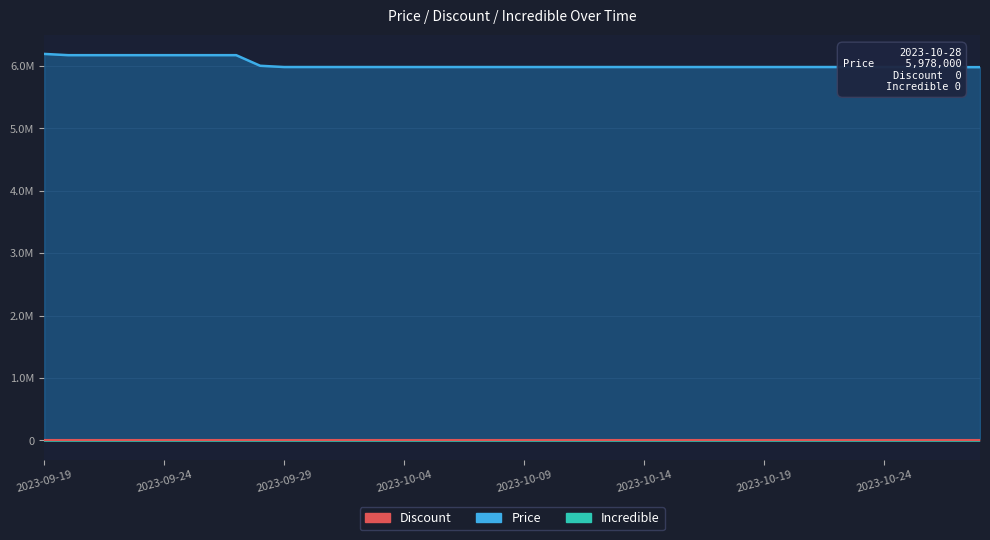

Rank the series at 2023-10-10 from lowest to highest value.

Discount, Incredible, Price